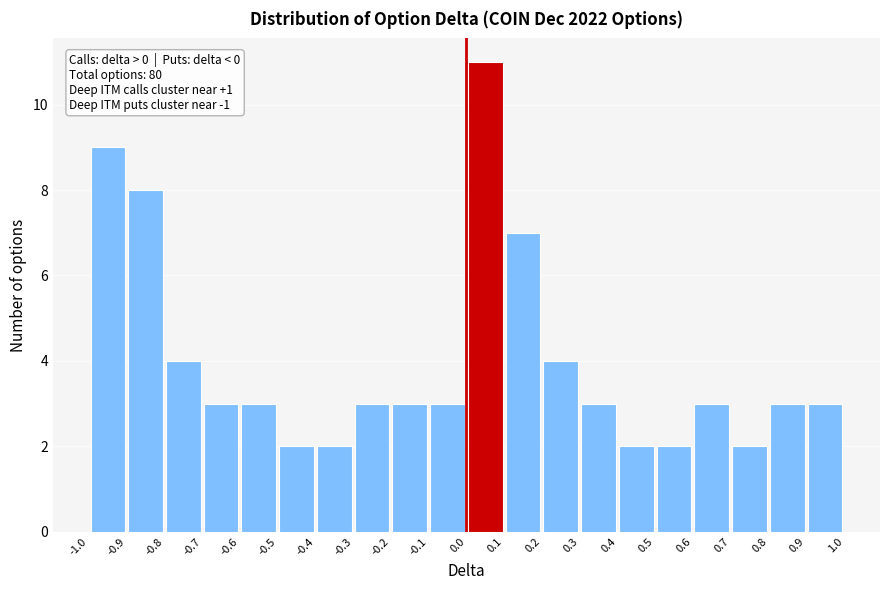

Over which range of the x-axis is the bar tallest?

0.0 to 0.1